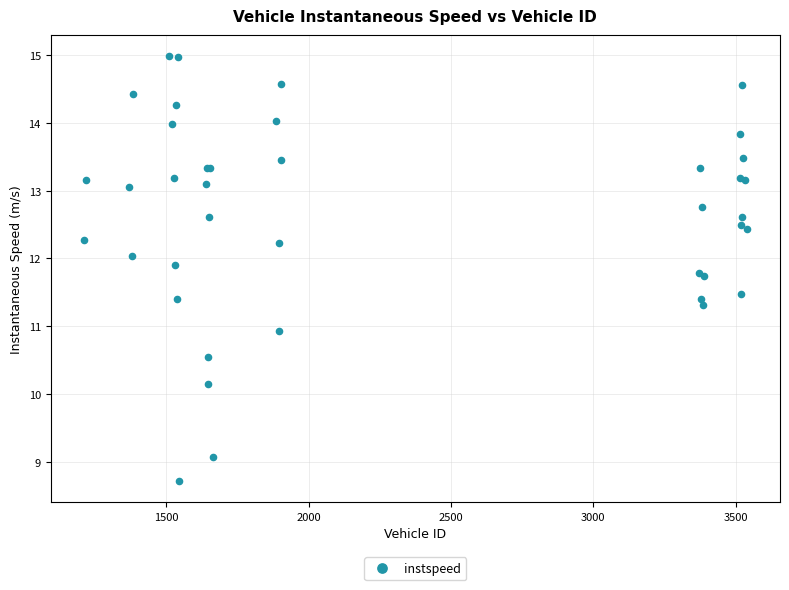

What Y value in the scatter plot is closest to 11?

10.9